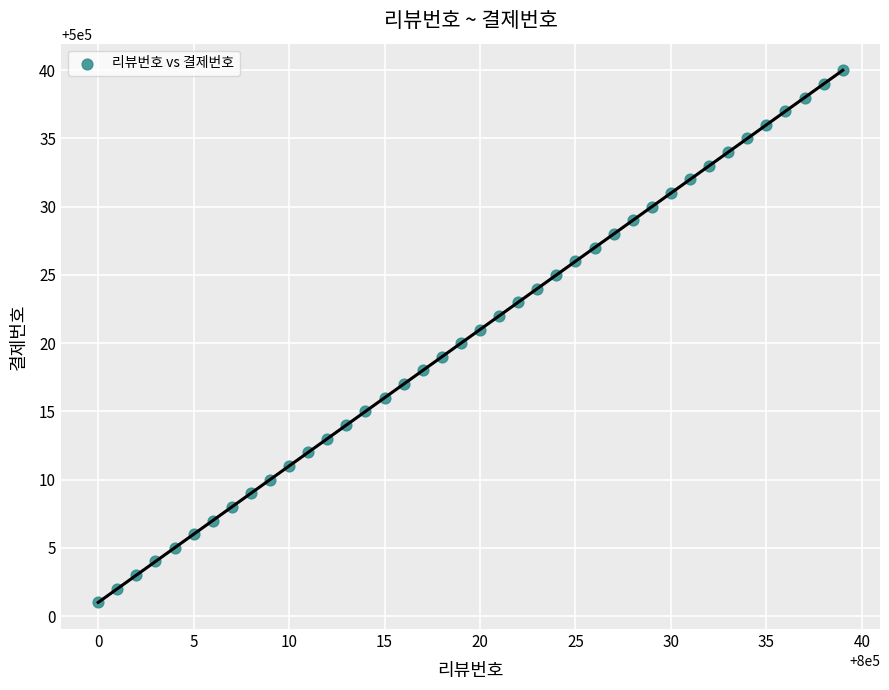

What is the range of Y values (max minus min)?

39